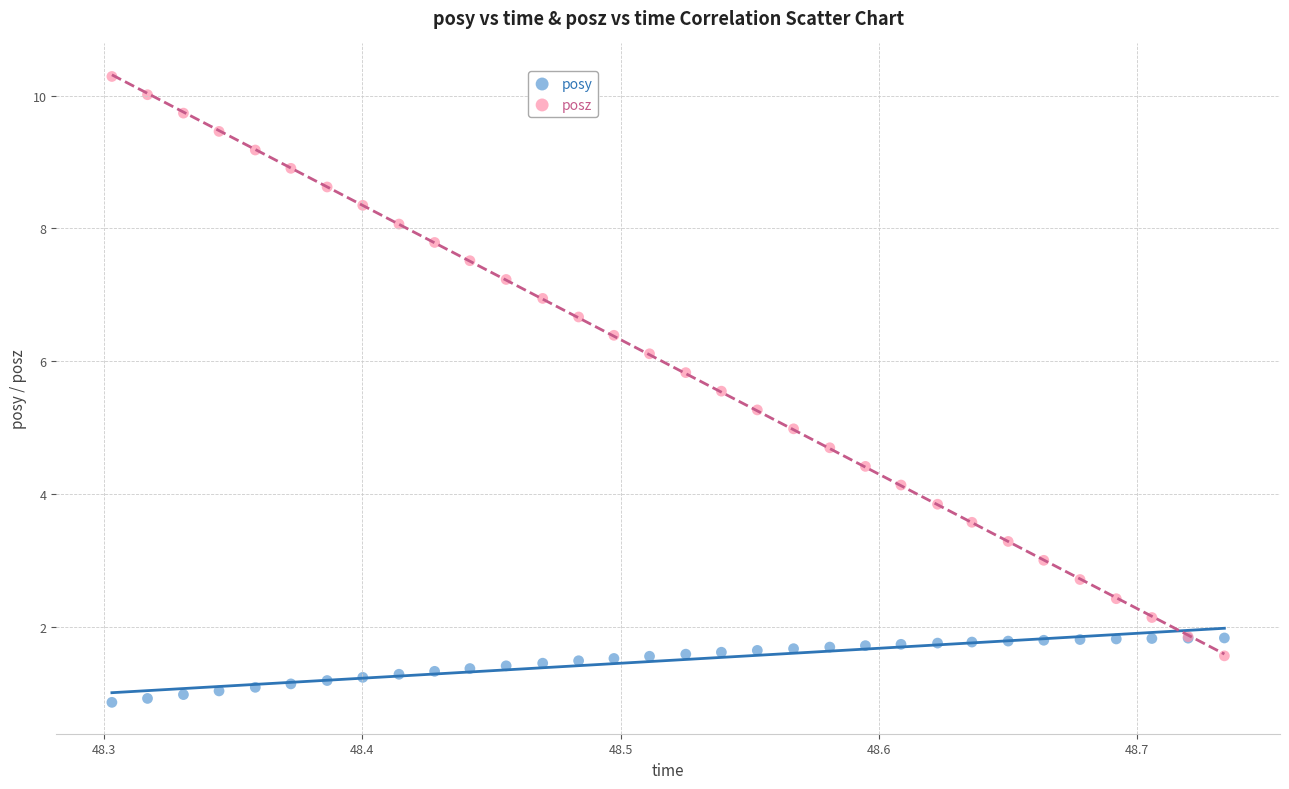

Which series reaches the maximum Y coordinate?

posz